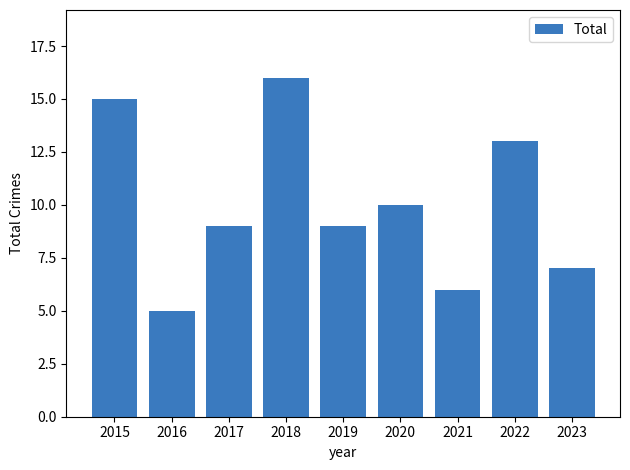

Between 2016 and 2018, which is larger?

2018